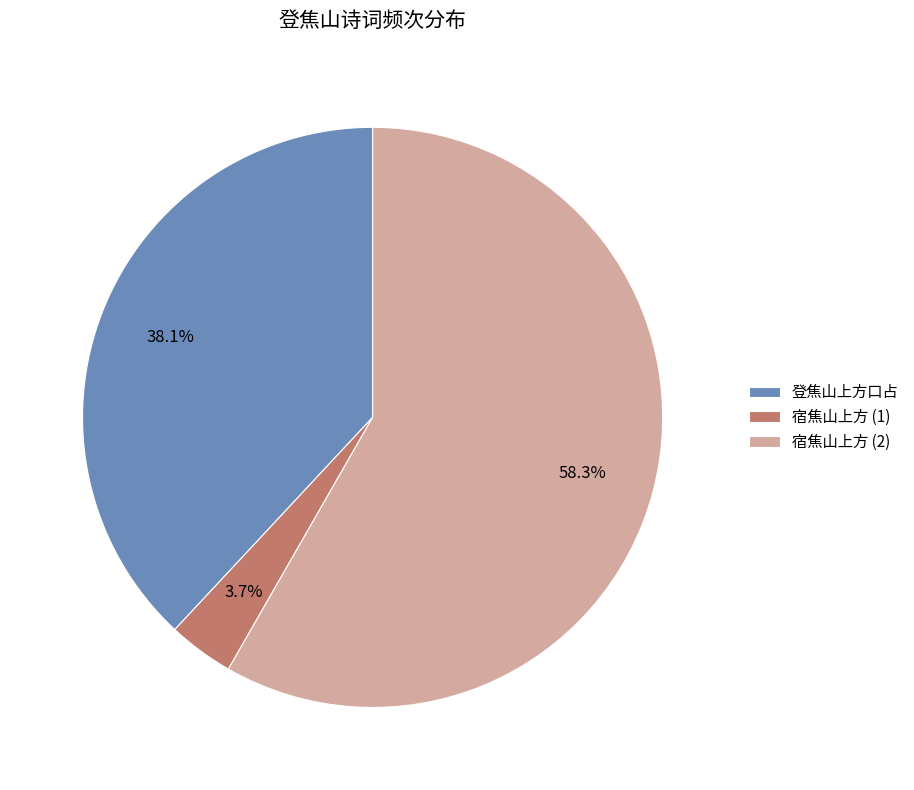

Which category has the biggest portion of the pie?

宿焦山上方 (2)